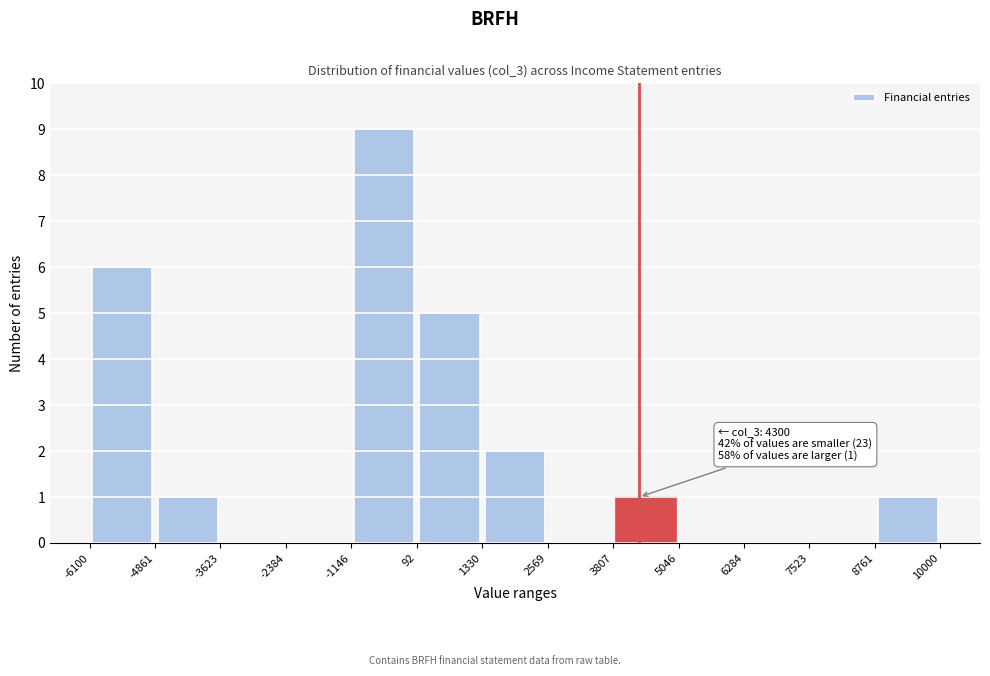

Which range on the x-axis has the tallest bar?

-1146 to 92